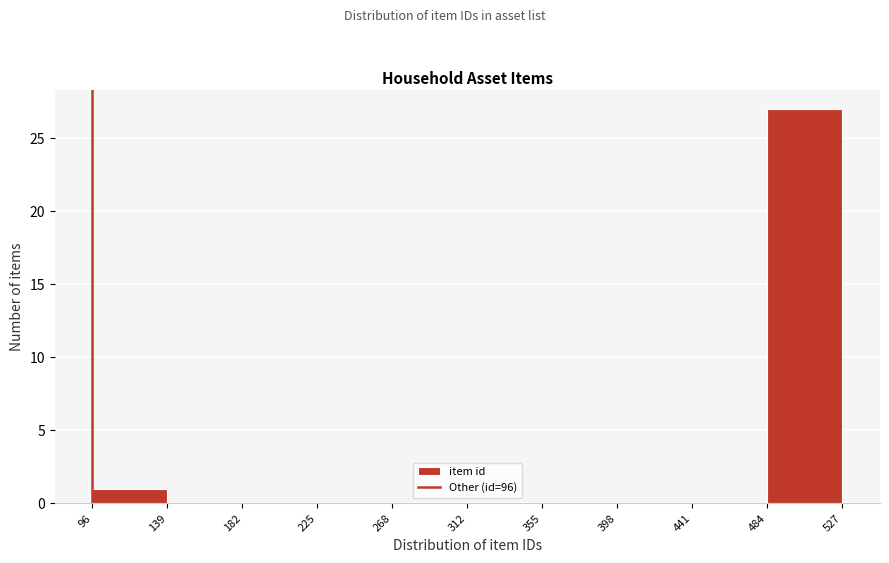

Reading left to right, list every bar in this chart as the range it spans on the x-axis followed by its height. The values are not printed on the chart, so give them approximately, as read against the axis.

96 to 139: 1
139 to 182: 0
182 to 225: 0
225 to 268: 0
268 to 312: 0
312 to 355: 0
355 to 398: 0
398 to 441: 0
441 to 484: 0
484 to 527: 27